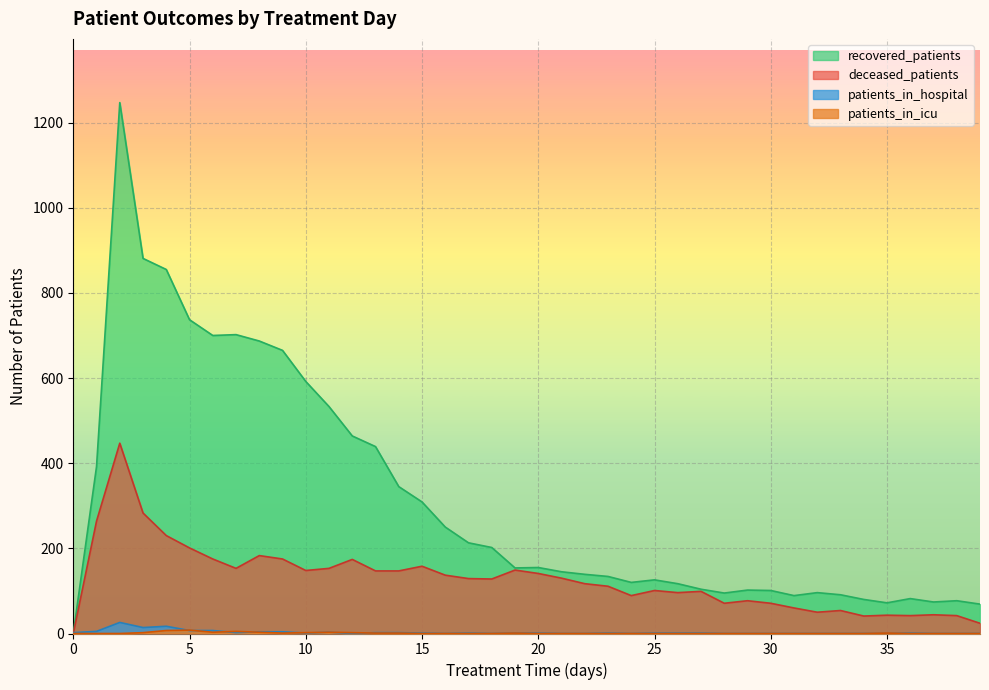

Which has a higher value, 22 or 5?

5